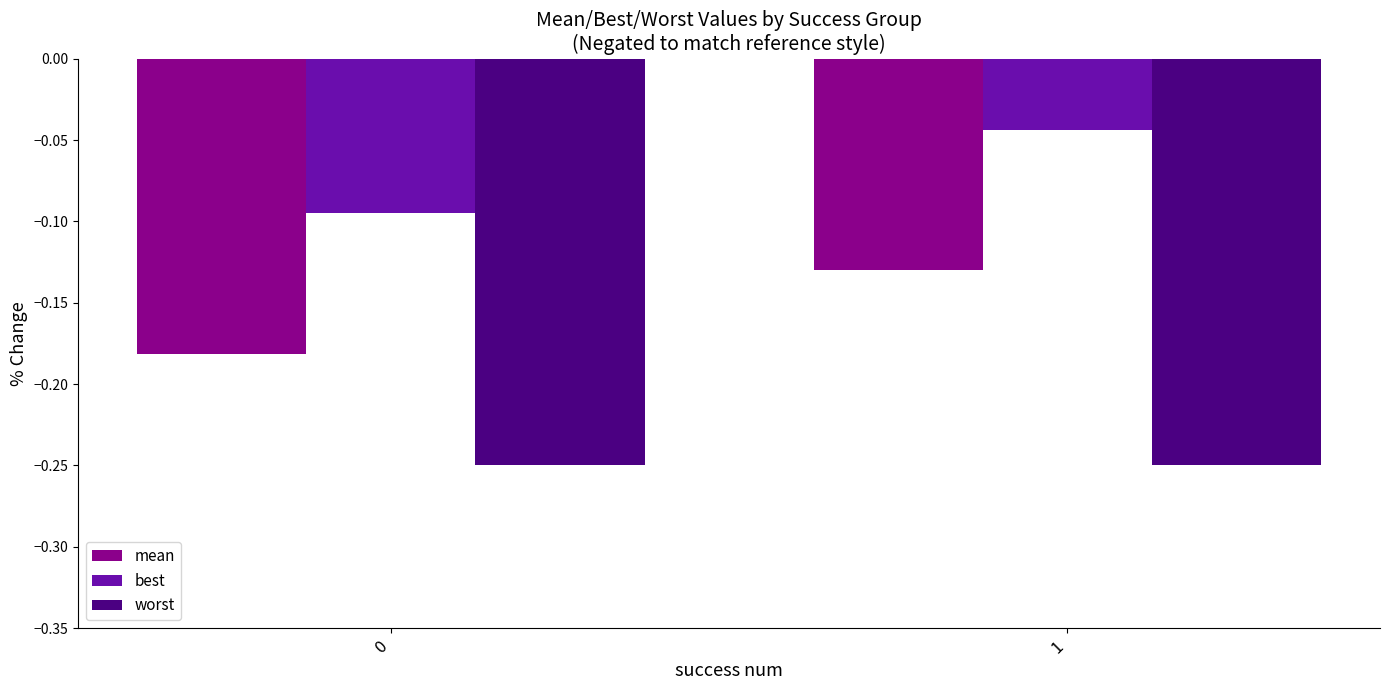

The value of worst at 0 is -0.1. True or false?

False